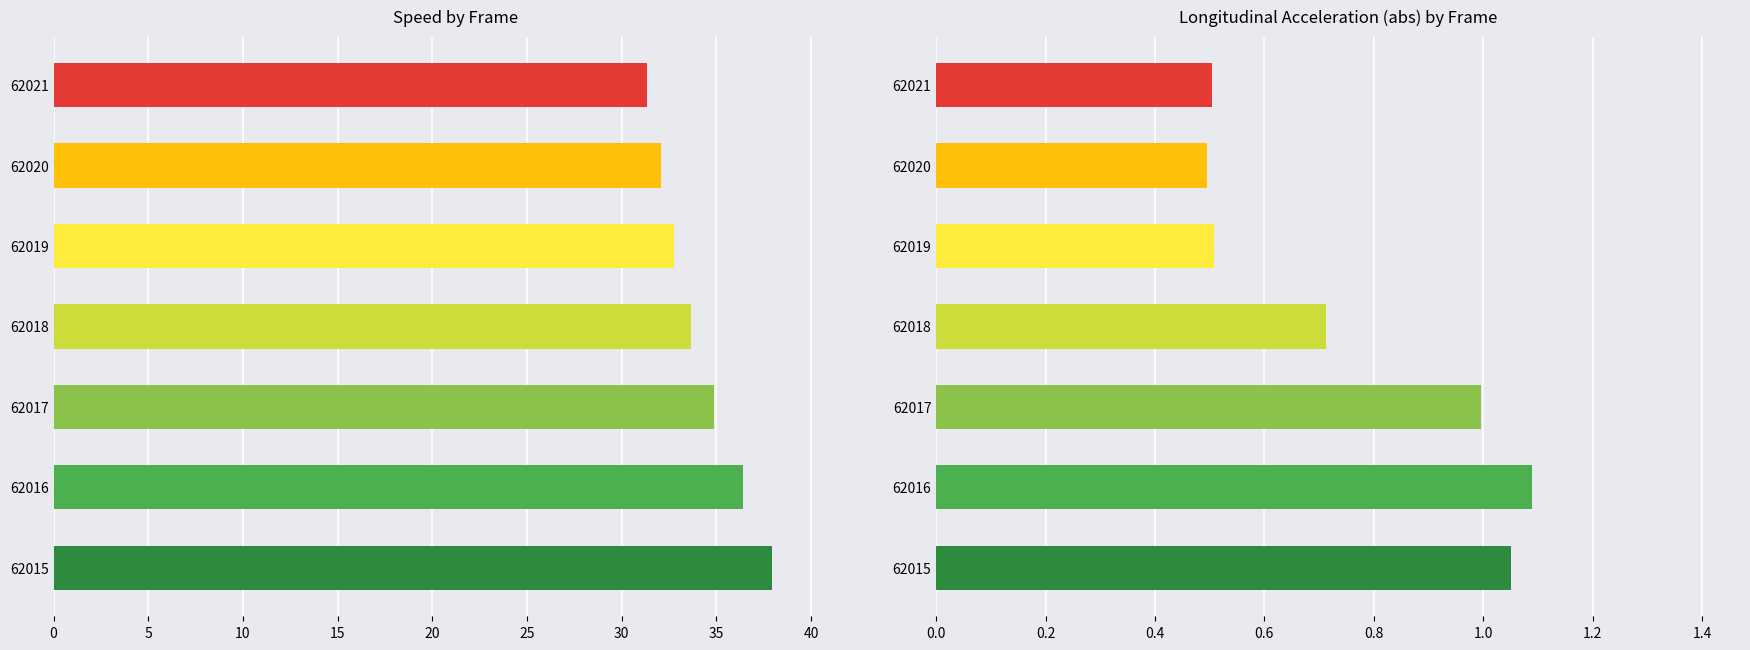

What is the approximate value of speed at 62016?

36.4